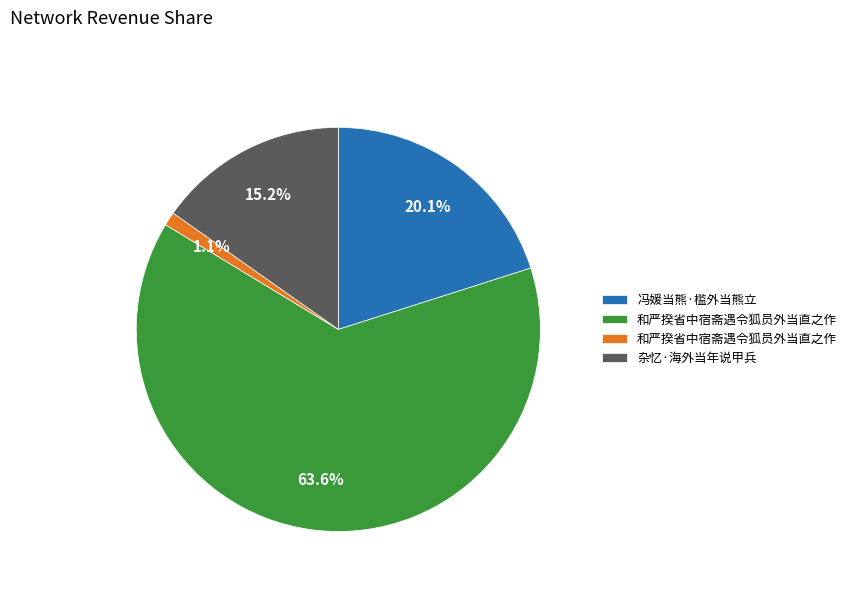

Is there a majority slice in this chart?

Yes